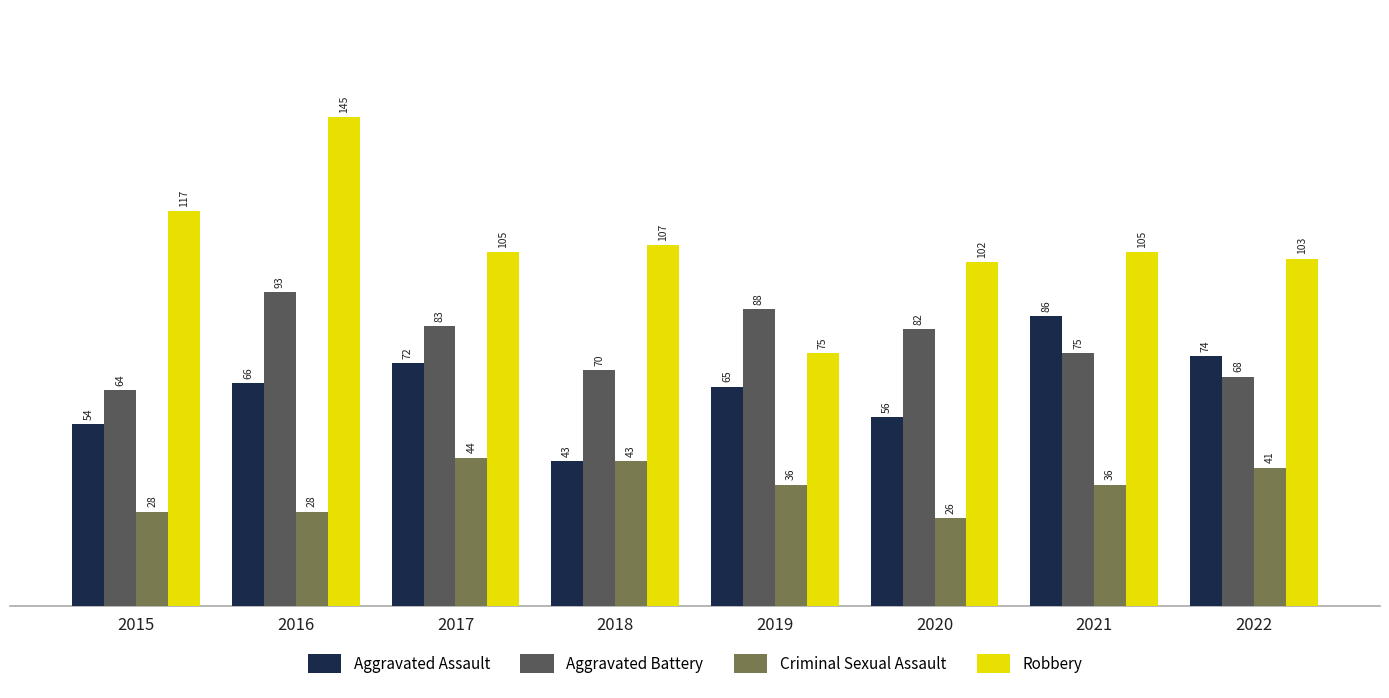

Reading left to right, what are all the values shown in this chart?

Aggravated Assault: 2015=54	2016=66	2017=72	2018=43	2019=65	2020=56	2021=86	2022=74
Aggravated Battery: 2015=64	2016=93	2017=83	2018=70	2019=88	2020=82	2021=75	2022=68
Criminal Sexual Assault: 2015=28	2016=28	2017=44	2018=43	2019=36	2020=26	2021=36	2022=41
Robbery: 2015=117	2016=145	2017=105	2018=107	2019=75	2020=102	2021=105	2022=103